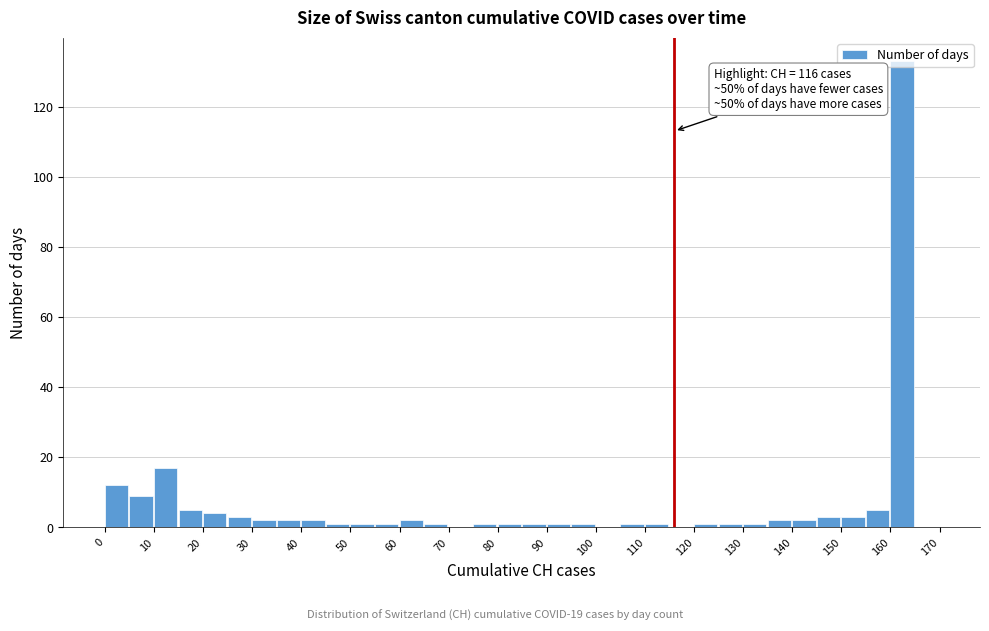

Which range on the x-axis has the tallest bar?

160 to 165